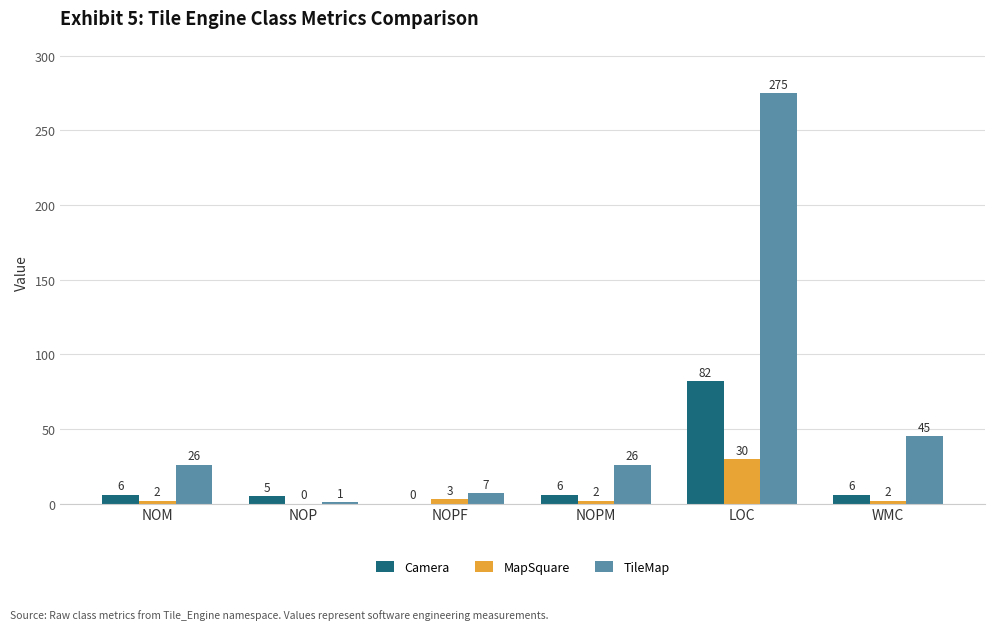

The value of Camera at NOPM is 6. True or false?

True